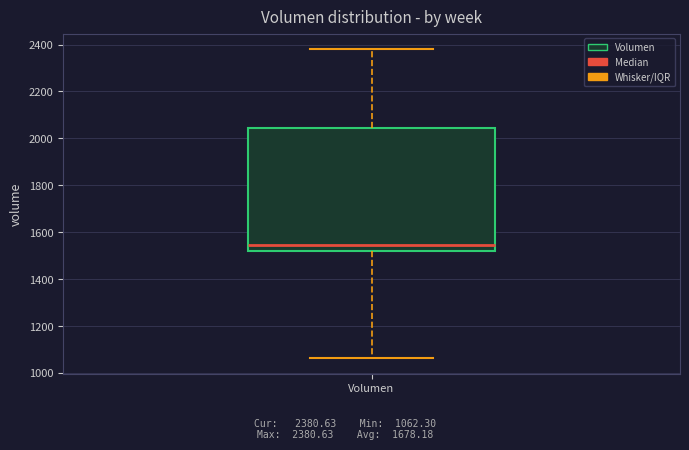

Transcribe this box plot: give where the median line is, the range the box spans, and where the two whiskers end, as read against the y-axis. The values are not printed on the chart, so give them approximately, as read against the axis.

median 1540, box 1520 to 2040, whiskers 1060 to 2380